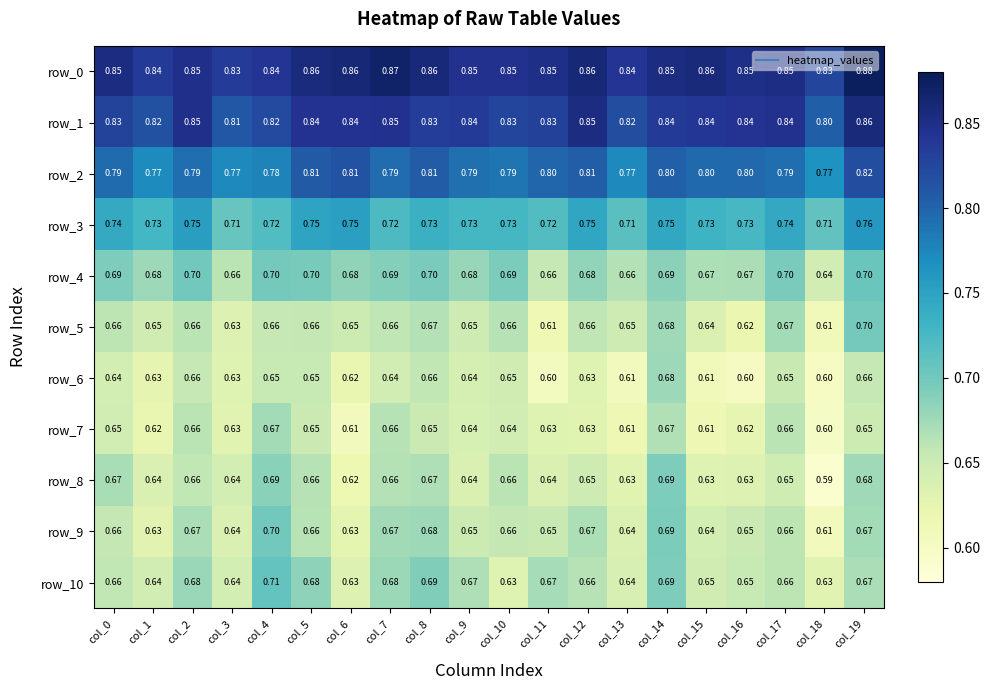

What is the sum of all row_0 values?

17.0